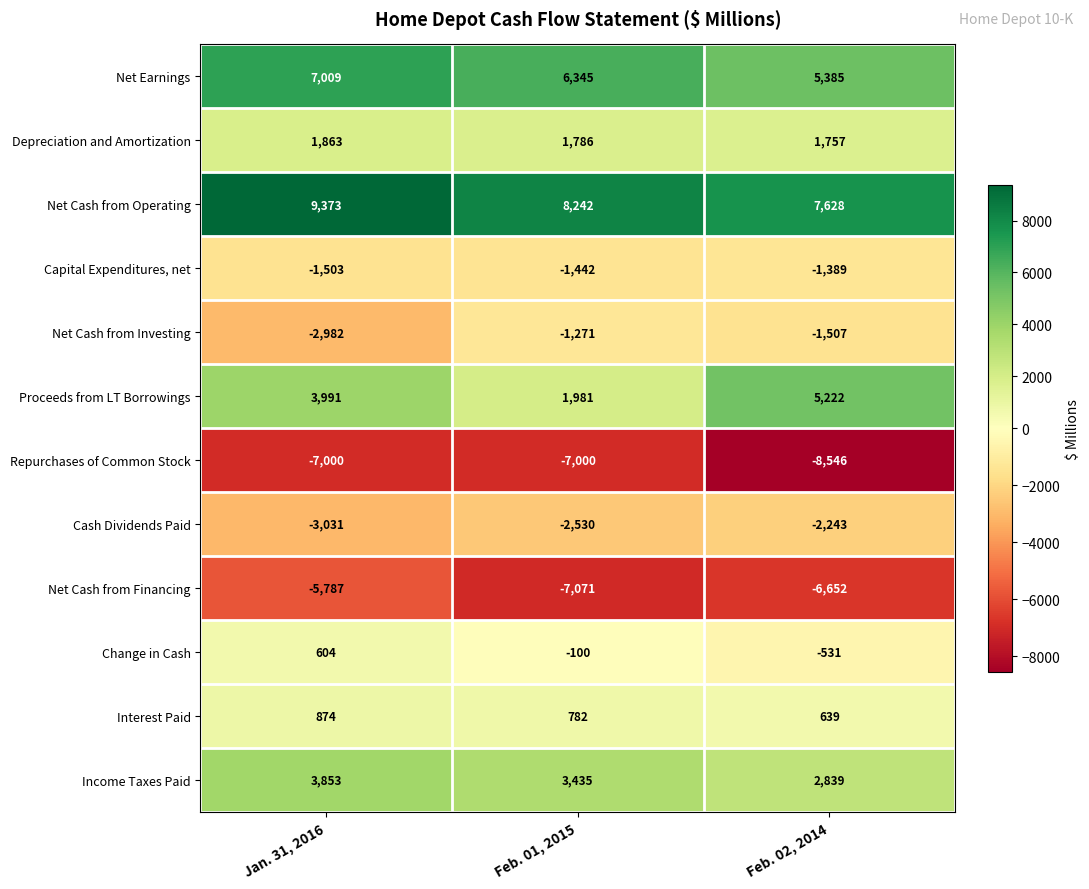

Read the Cash Dividends Paid value at Feb. 02, 2014, to the nearest 50.

-2250